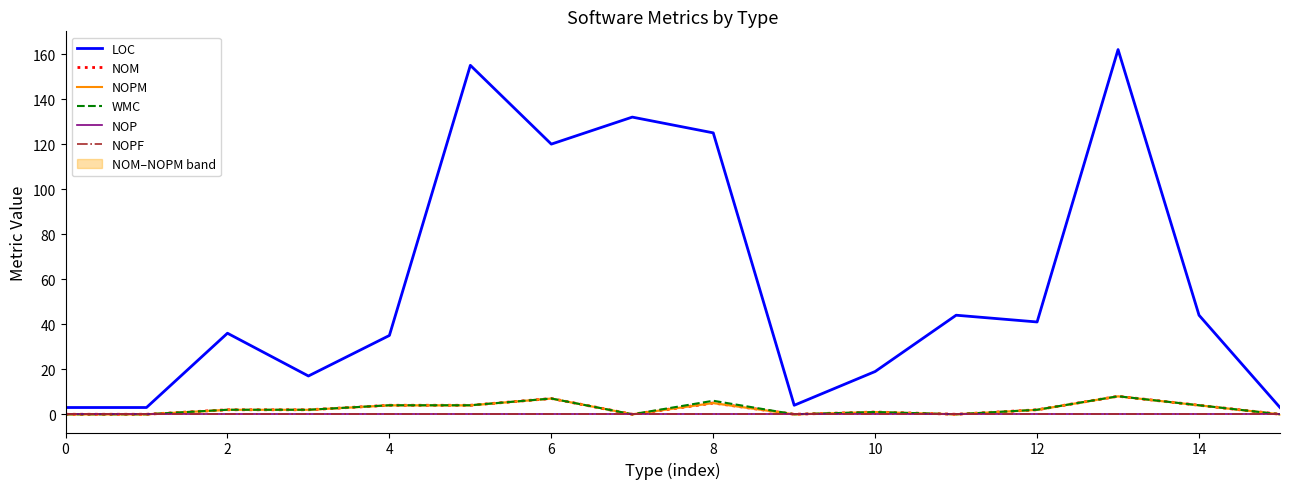

Between 9 and 11, which series saw the biggest shift?

LOC